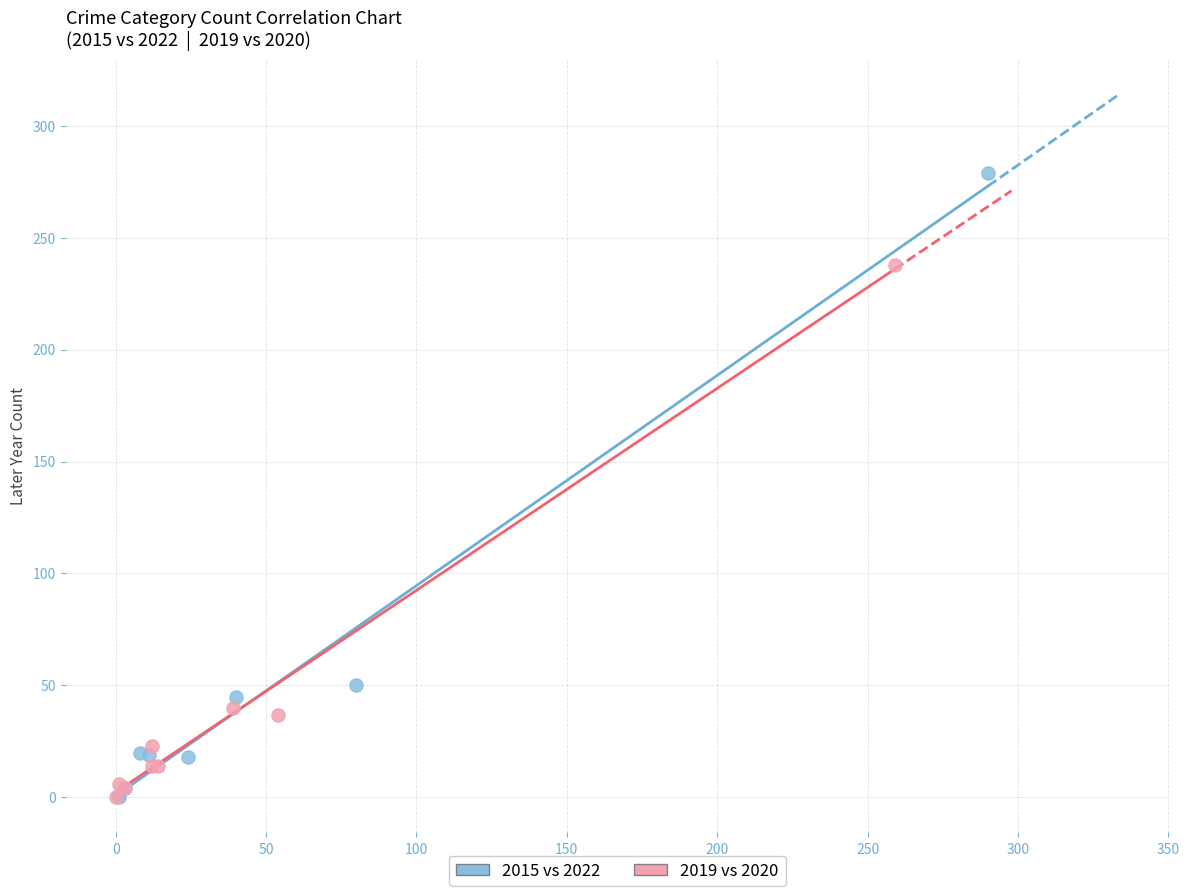

Which series reaches the maximum Y coordinate?

2015 vs 2022